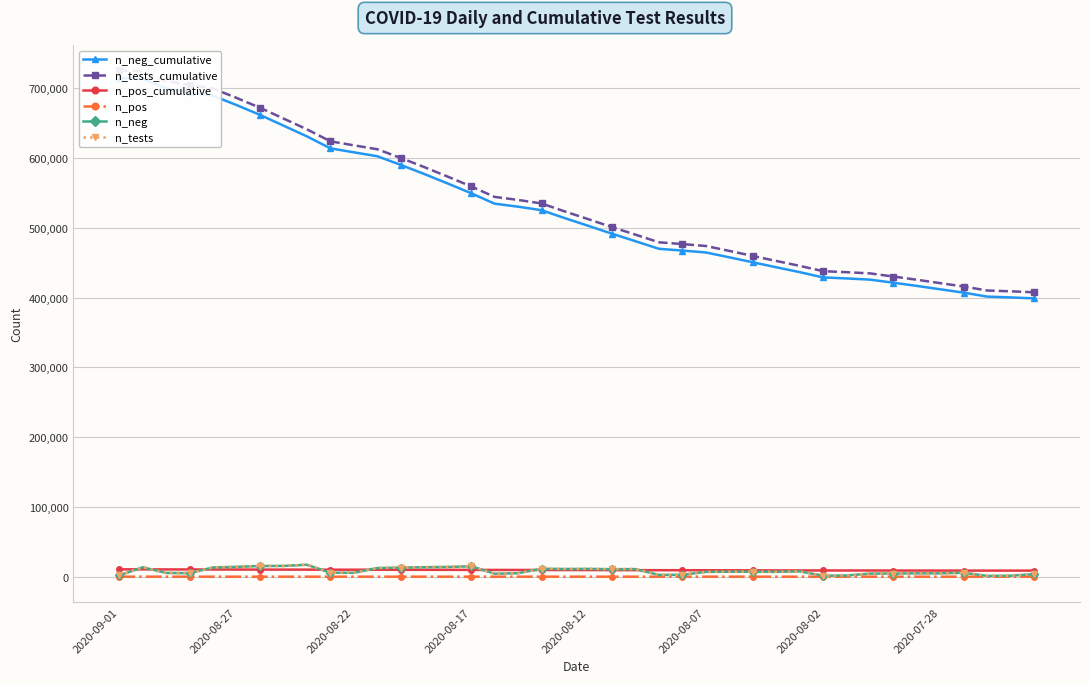

Reading right to left, what are all the values shown in this chart?

n_neg_cumulative: 398809	400200	401328	406989	411823	416663	421241	425695	427405	428845	436448	443433	450569	457686	464639	467332	469866	480797	491540	502726	513733	525185	530210	534527	549502	563472	577084	590086	602497	608095	613813	630969	646399	661757	675857	689165	694278	699694	713224	715044
n_tests_cumulative: 407552	408949	410086	415772	420622	425499	430100	434628	436351	437804	445446	452472	459676	466872	473902	476629	479199	490194	500980	512233	523294	534825	539892	544236	559286	573312	586985	600037	612501	618143	623881	641105	656576	671974	686127	699517	704671	710136	723776	725602
n_pos_cumulative: 8743	8749	8758	8783	8799	8836	8859	8933	8946	8959	8998	9039	9107	9186	9263	9297	9333	9397	9440	9507	9561	9640	9682	9709	9784	9840	9901	9951	10004	10048	10068	10136	10177	10217	10270	10352	10393	10442	10552	10558
n_pos: 26	6	9	25	16	37	23	74	13	13	39	41	68	79	77	34	36	64	43	67	54	79	42	27	75	56	61	50	53	44	20	68	41	40	53	82	41	49	110	6
n_neg: 3722	1391	1128	5661	4834	4840	4578	4454	1710	1440	7603	6985	7136	7117	6953	2693	2534	10931	10743	11186	11007	11452	5025	4317	14975	13970	13612	13002	12411	5598	5718	17156	15430	15358	14100	13308	5113	5416	13530	1820
n_tests: 3748	1397	1137	5686	4850	4877	4601	4528	1723	1453	7642	7026	7204	7196	7030	2727	2570	10995	10786	11253	11061	11531	5067	4344	15050	14026	13673	13052	12464	5642	5738	17224	15471	15398	14153	13390	5154	5465	13640	1826